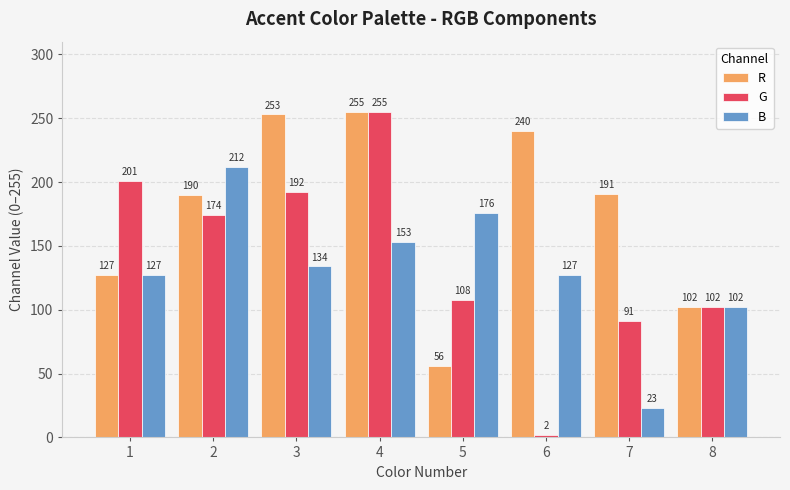

How many data points does each series have?

8